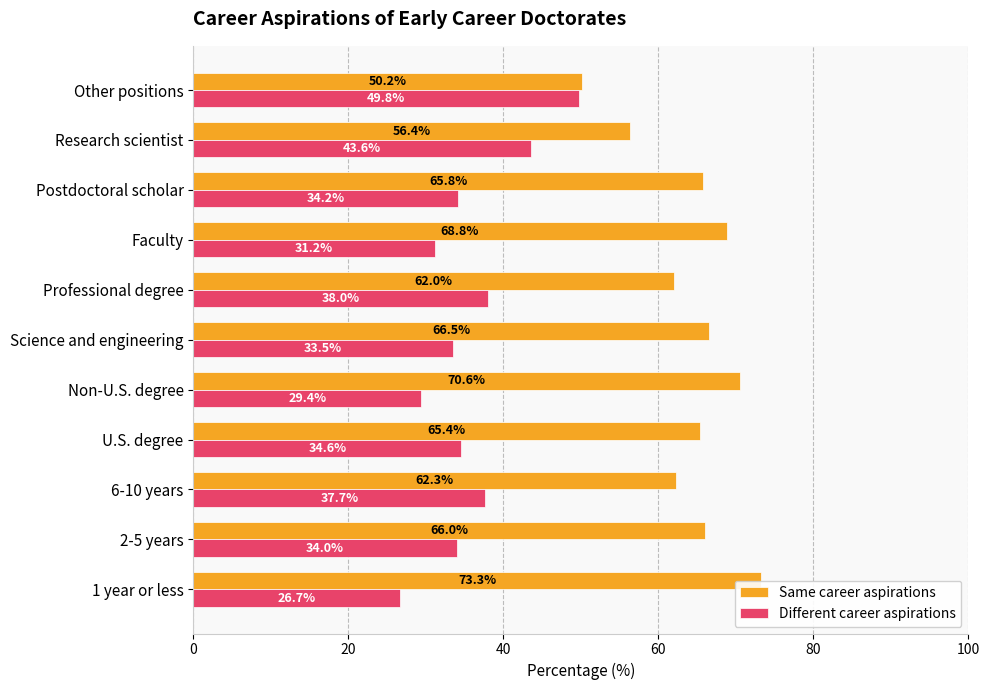

Does the chart contain stacked bars?

No